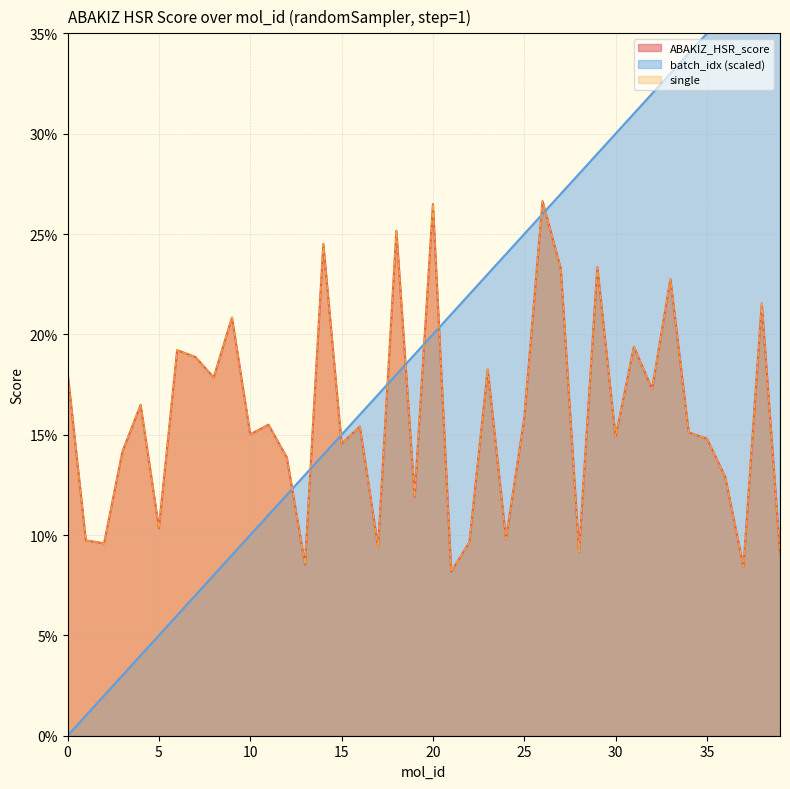

What is the difference between the second highest and minimum values in the single series?

0.2